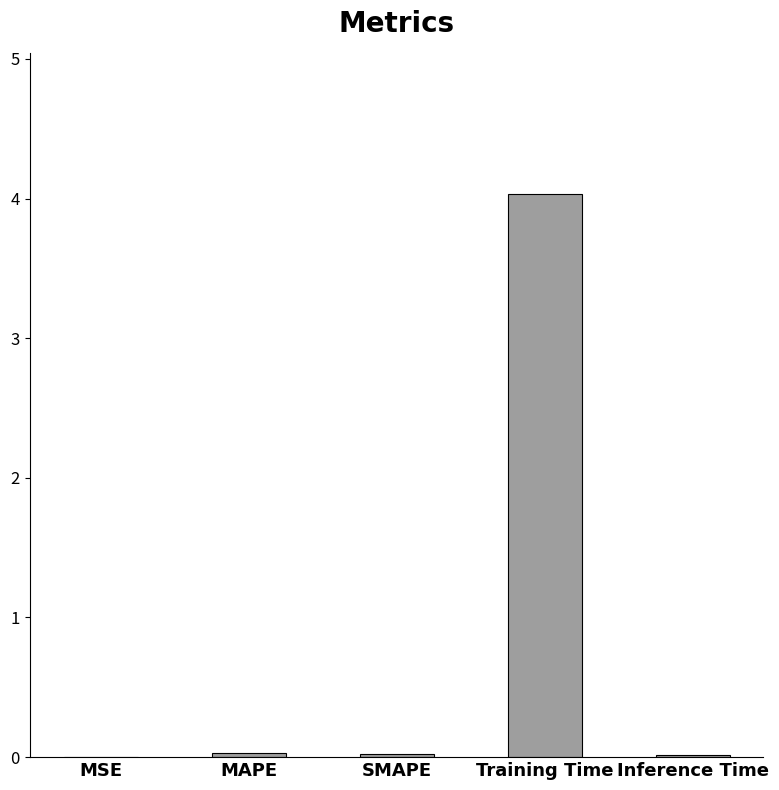

Reading left to right, list all the values displayed in this chart.

MSE=0.0	MAPE=0.0	SMAPE=0.0	Training Time=4.0	Inference Time=0.0